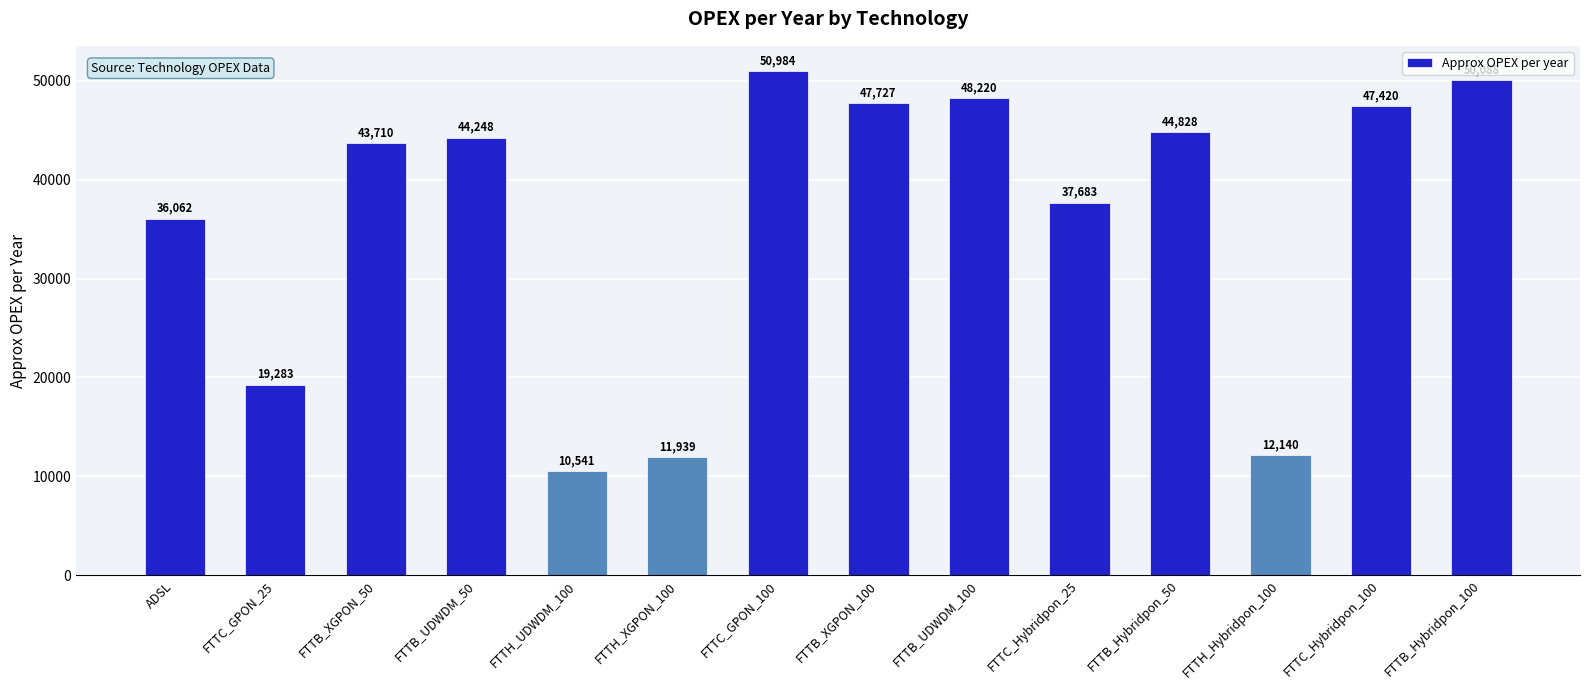

What is the difference between the second highest and minimum values?

39547.7